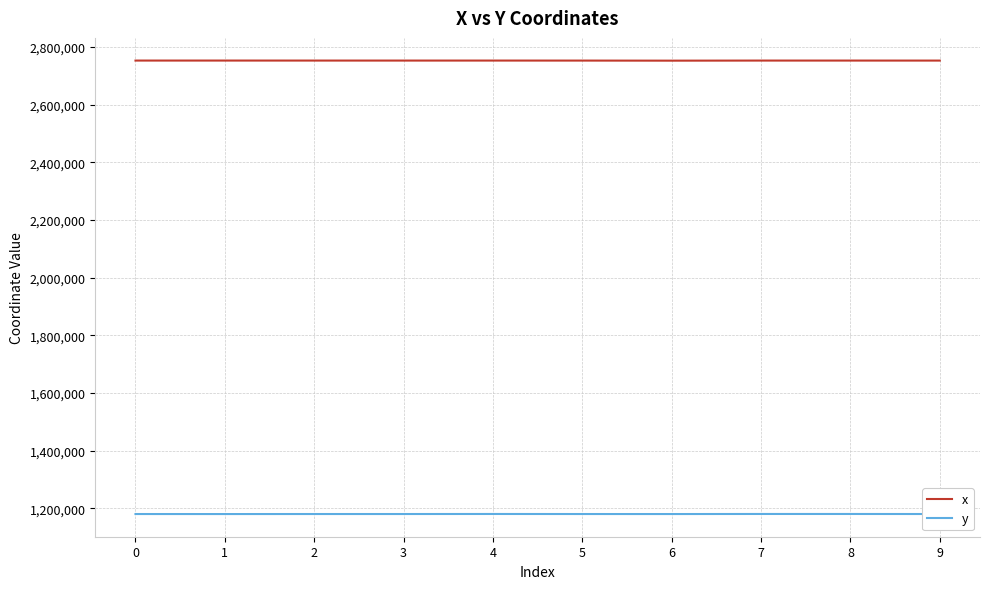

What is the highest value of the y series?

1180141.6